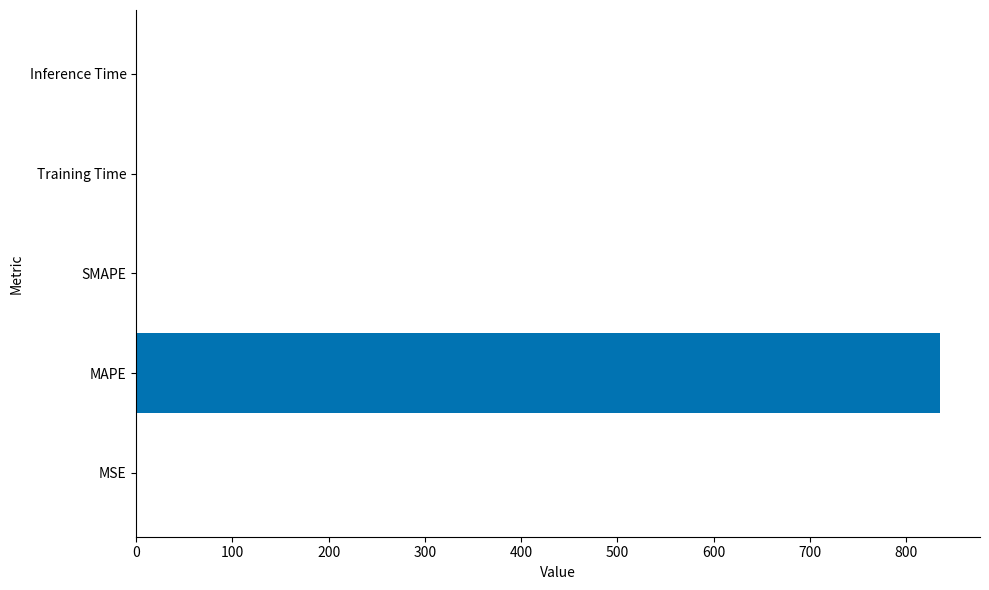

Are the bars horizontal?

Yes